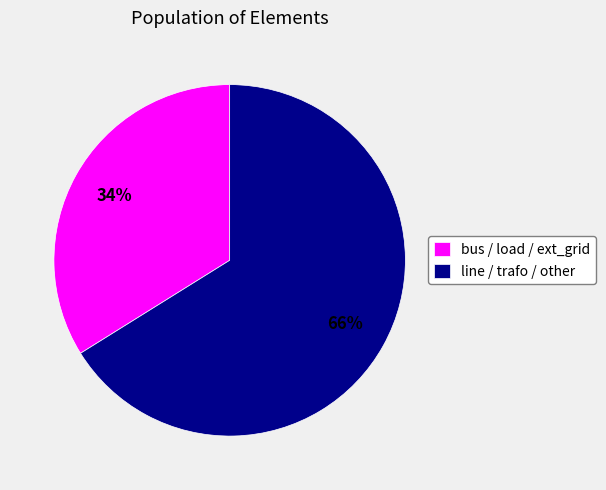

Rank the categories by value from lowest to highest.

bus / load / ext_grid, line / trafo / other